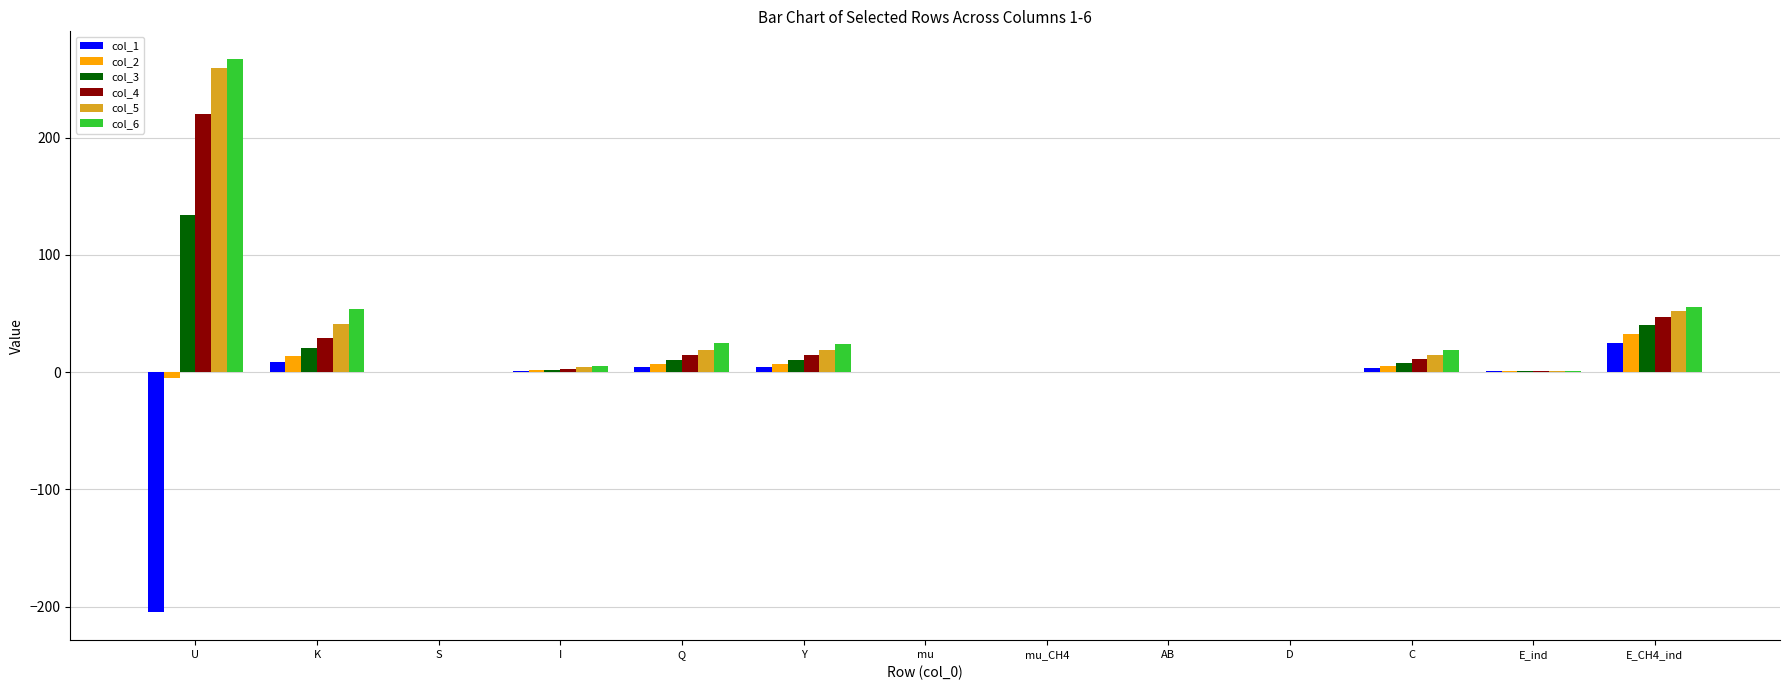

The value of col_6 at E_CH4_ind is 36.3. True or false?

False